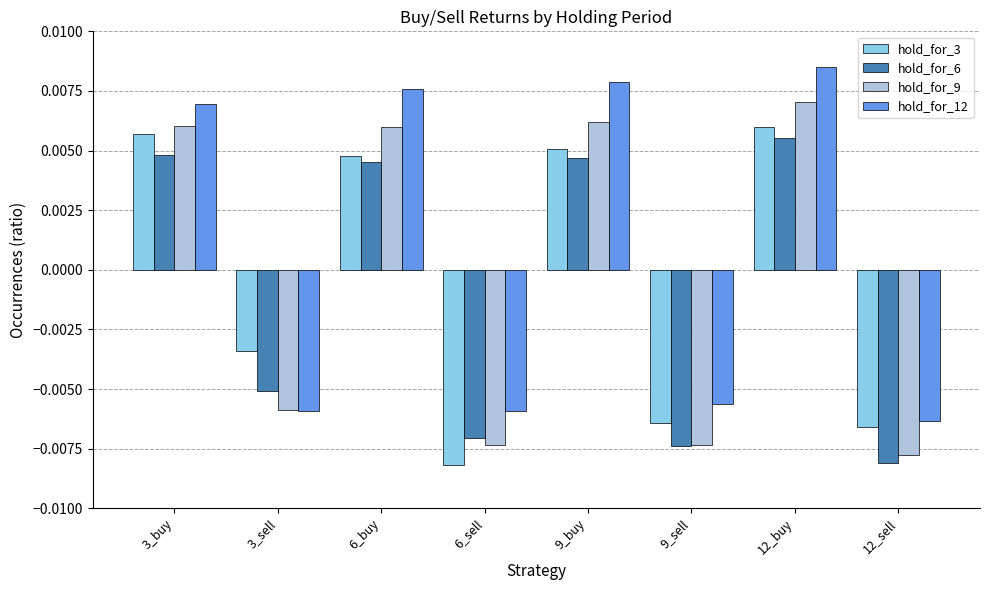

What is the label of the 4th bar from the right?

9_buy